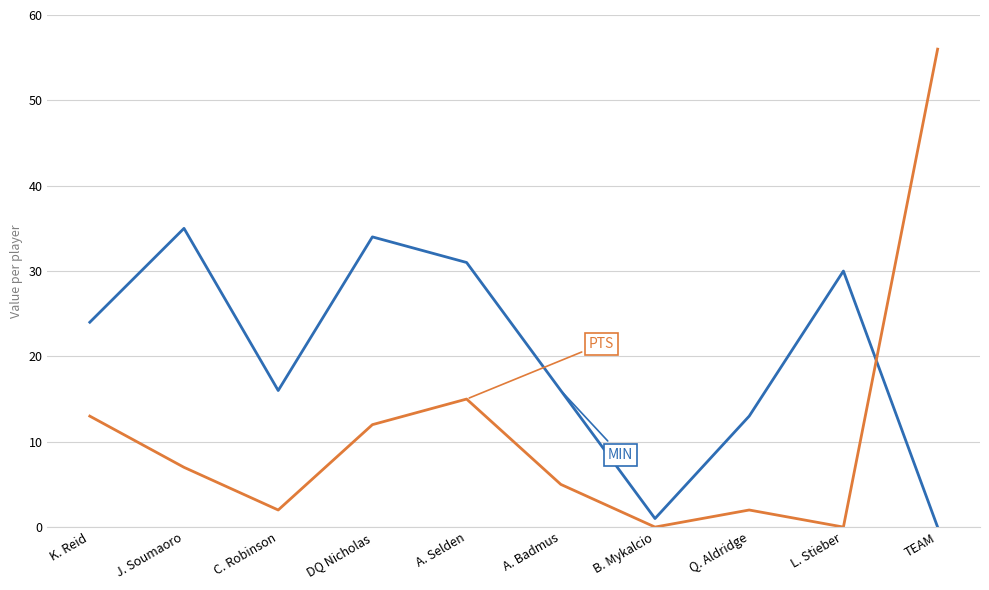

What position from the left is Q. Aldridge?

8